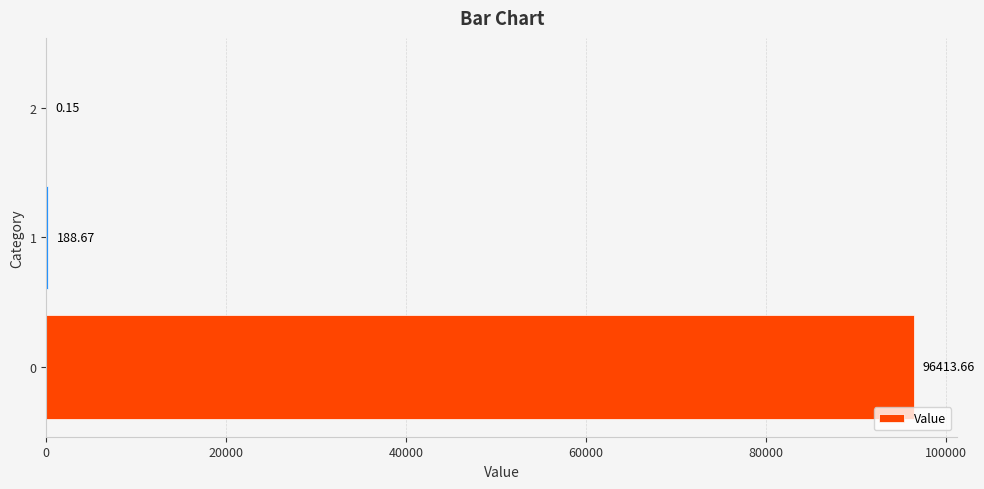

What is the sum of the values at 2 and 0?

96413.8